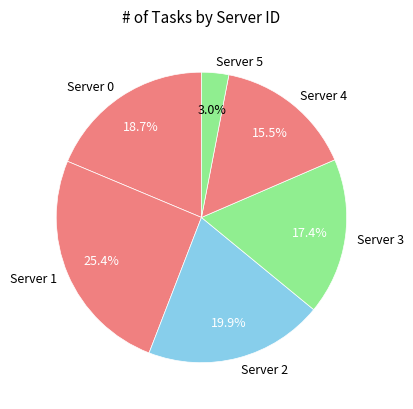

Approximately how many times larger is the value at Server 1 compared to Server 2?

1.3